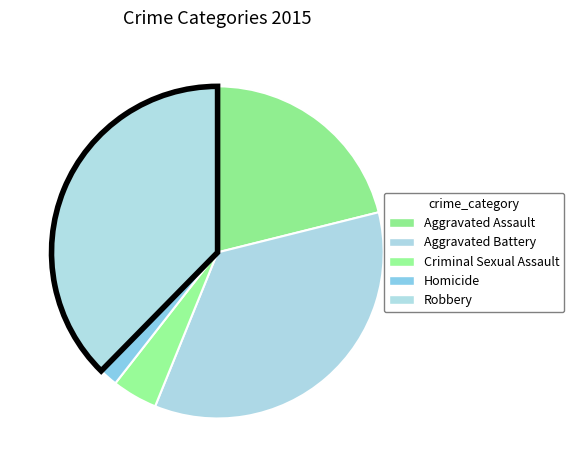

Which slice is the smallest?

Homicide